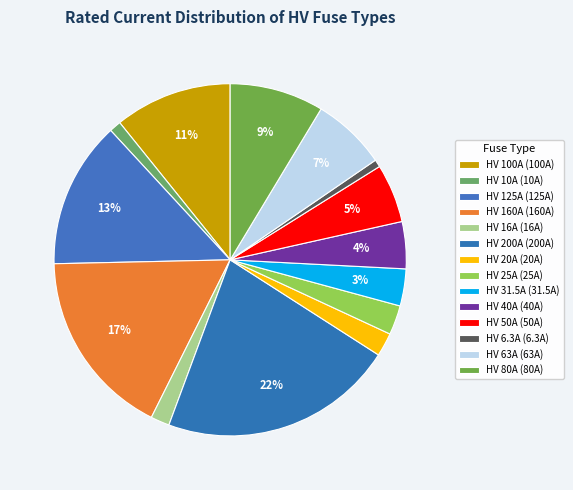

Which category has the biggest portion of the pie?

HV 200A